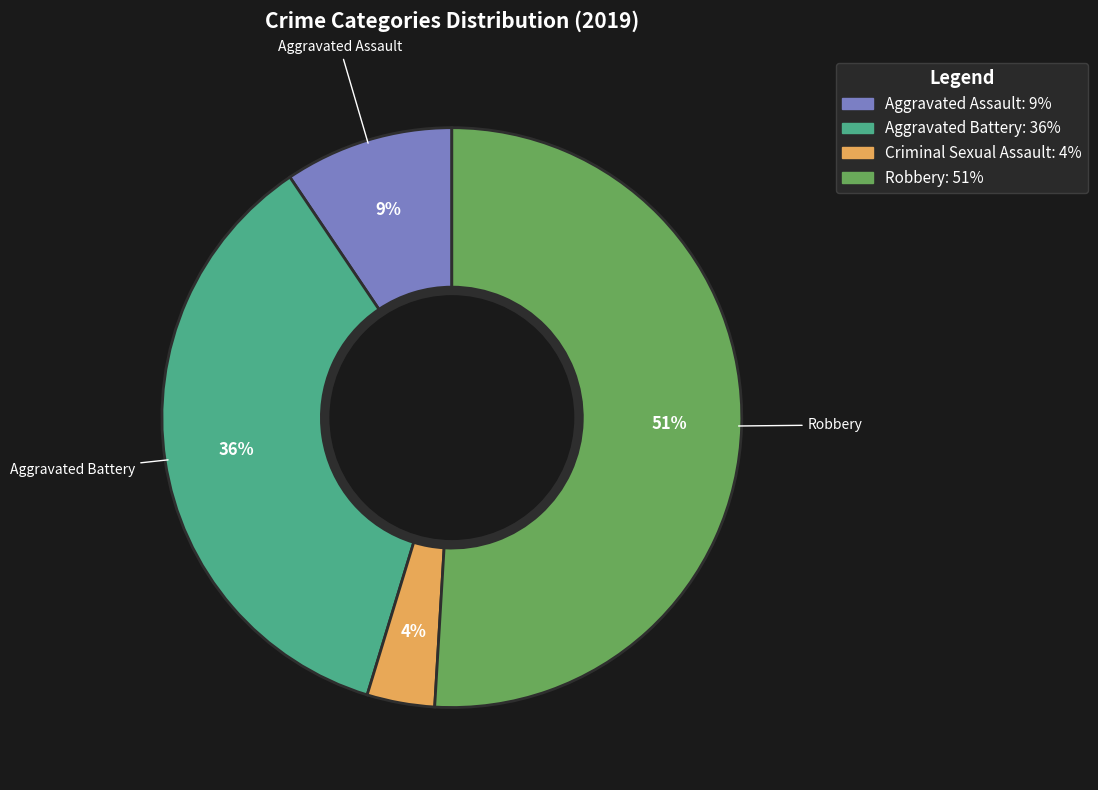

Is Aggravated Battery the majority of the pie?

No